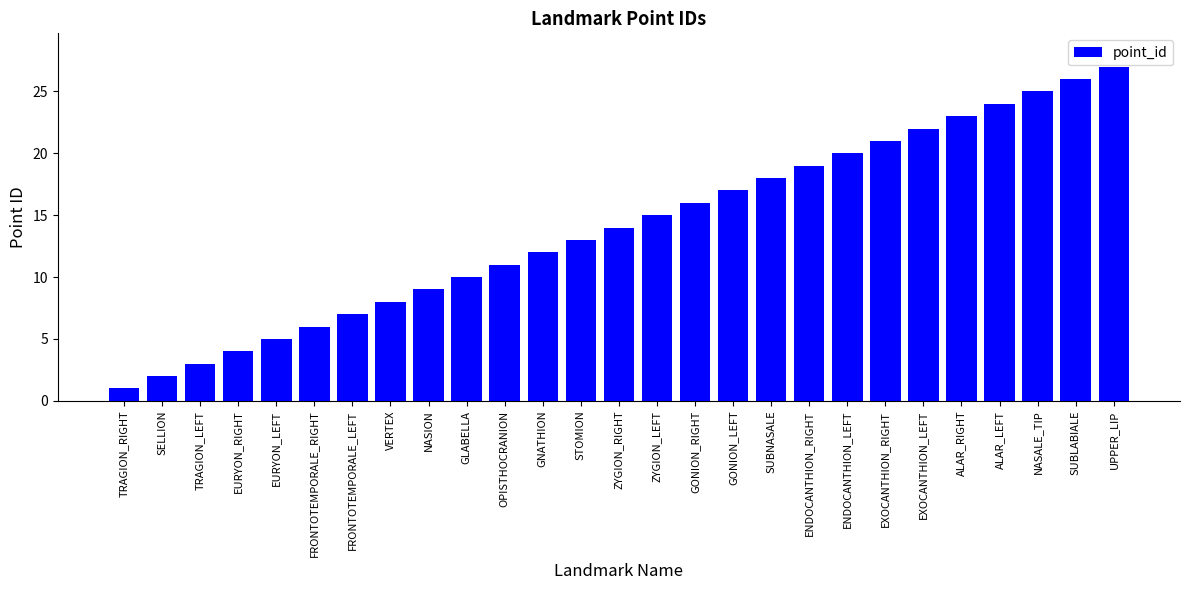

List the labels in order of value, largest first.

UPPER_LIP, SUBLABIALE, NASALE_TIP, ALAR_LEFT, ALAR_RIGHT, EXOCANTHION_LEFT, EXOCANTHION_RIGHT, ENDOCANTHION_LEFT, ENDOCANTHION_RIGHT, SUBNASALE, GONION_LEFT, GONION_RIGHT, ZYGION_LEFT, ZYGION_RIGHT, STOMION, GNATHION, OPISTHOCRANION, GLABELLA, NASION, VERTEX, FRONTOTEMPORALE_LEFT, FRONTOTEMPORALE_RIGHT, EURYON_LEFT, EURYON_RIGHT, TRAGION_LEFT, SELLION, TRAGION_RIGHT